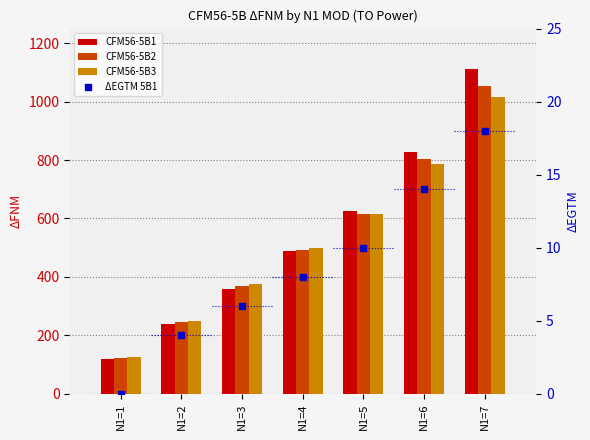

What is the value of the CFM56-5B2 bar at the 7th from the left?

1052